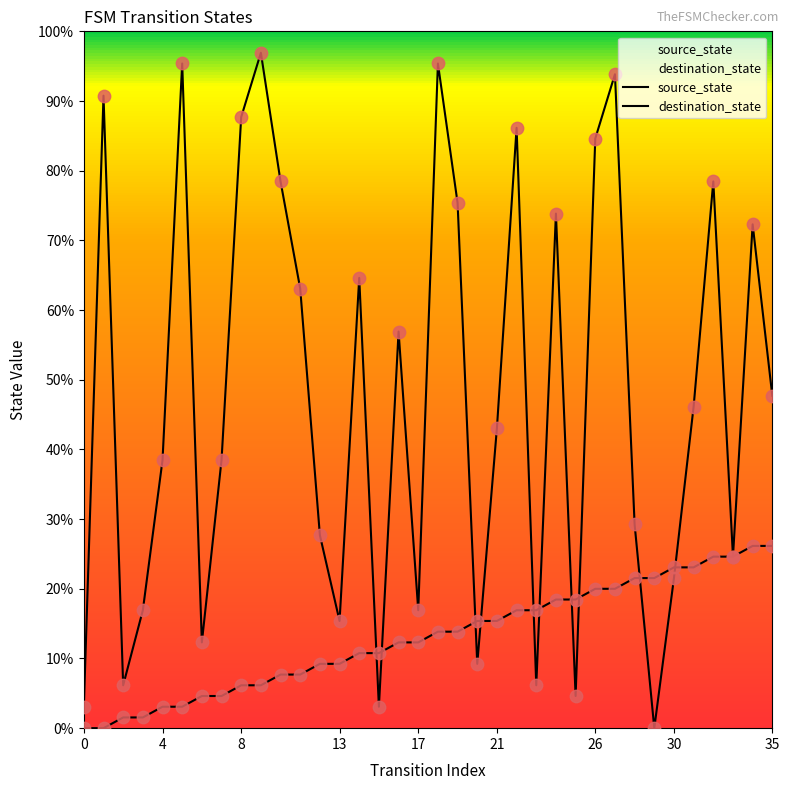

Which series has the largest Y range (max minus min)?

destination_state